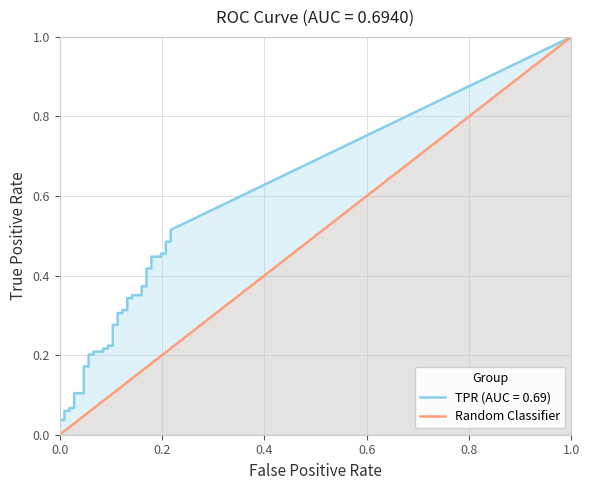

True or false: Random Classifier has a value of 0.0 at 0.0.

True